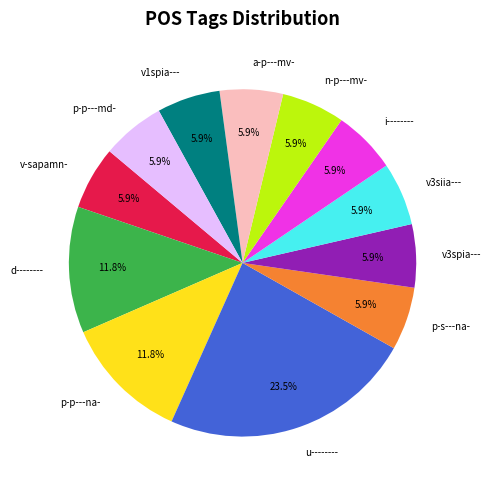

Approximately how many times larger is the value at d-------- compared to v-sapamn-?

2.0